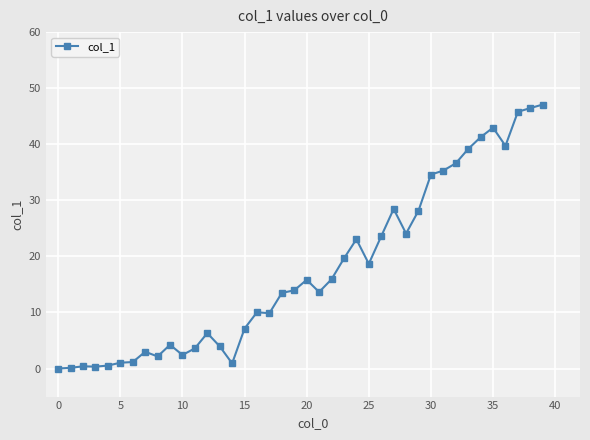

What is the value of the 24th point from the left?

19.6